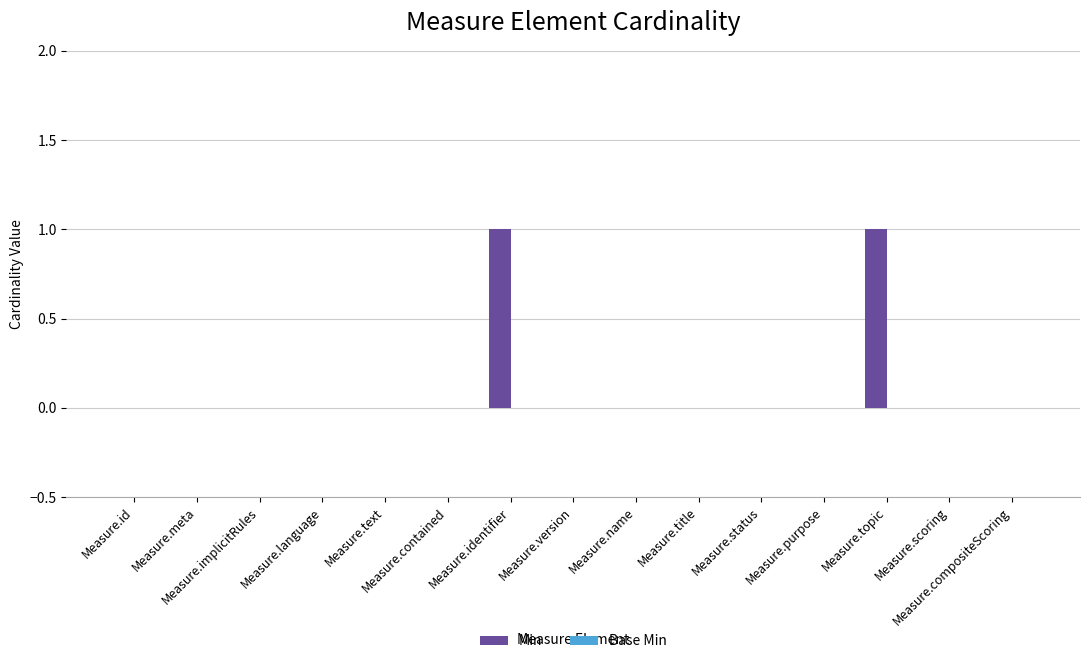

Are the bars horizontal?

No